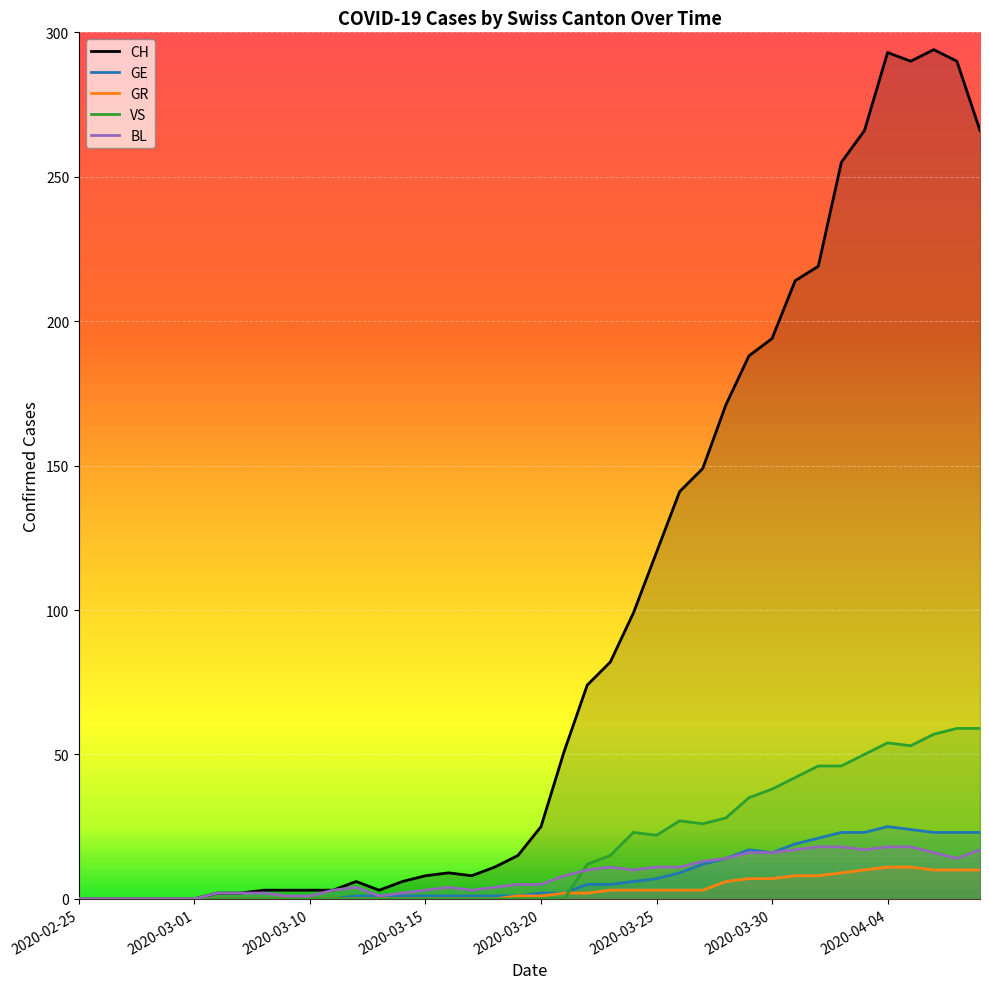

After their last crossing, which series has the higher values: GR or VS?

VS